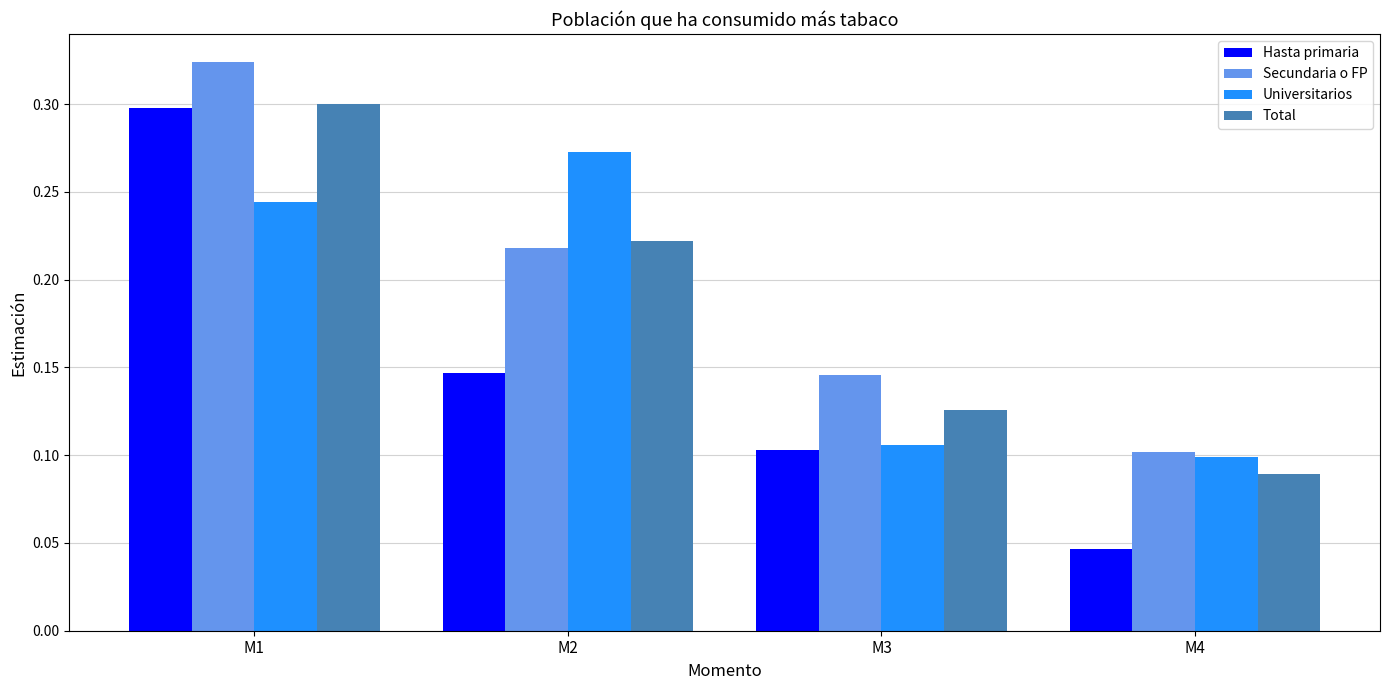

List the labels in order of Universitarios value, largest first.

M2, M1, M3, M4